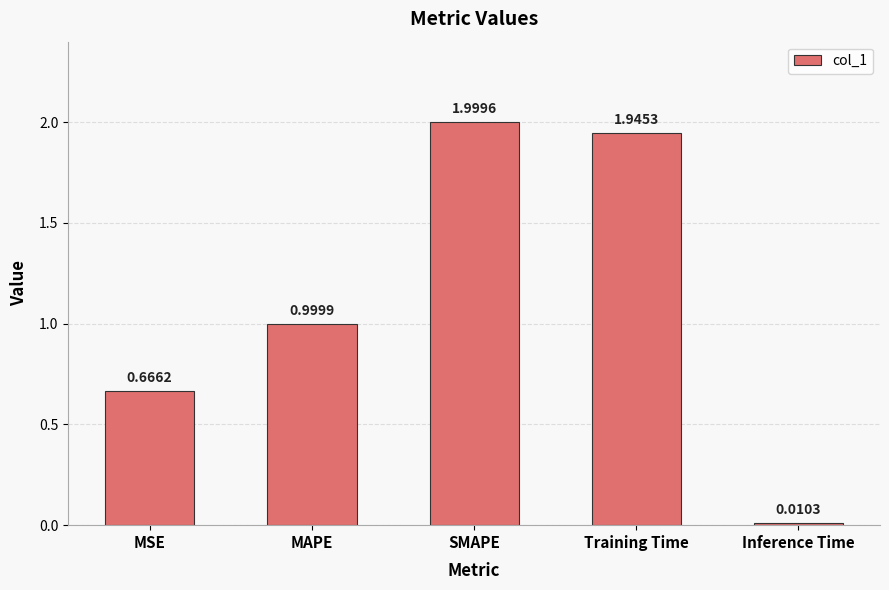

Count the number of data series in this chart.

1